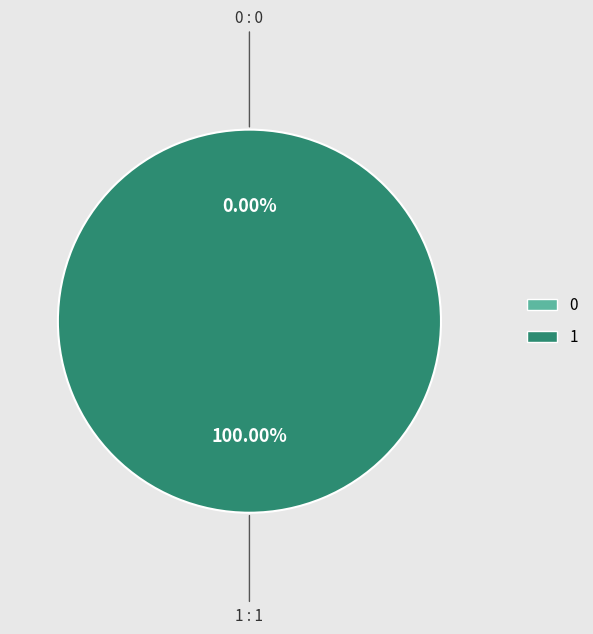

Is there any slice that represents more than half of the pie?

Yes